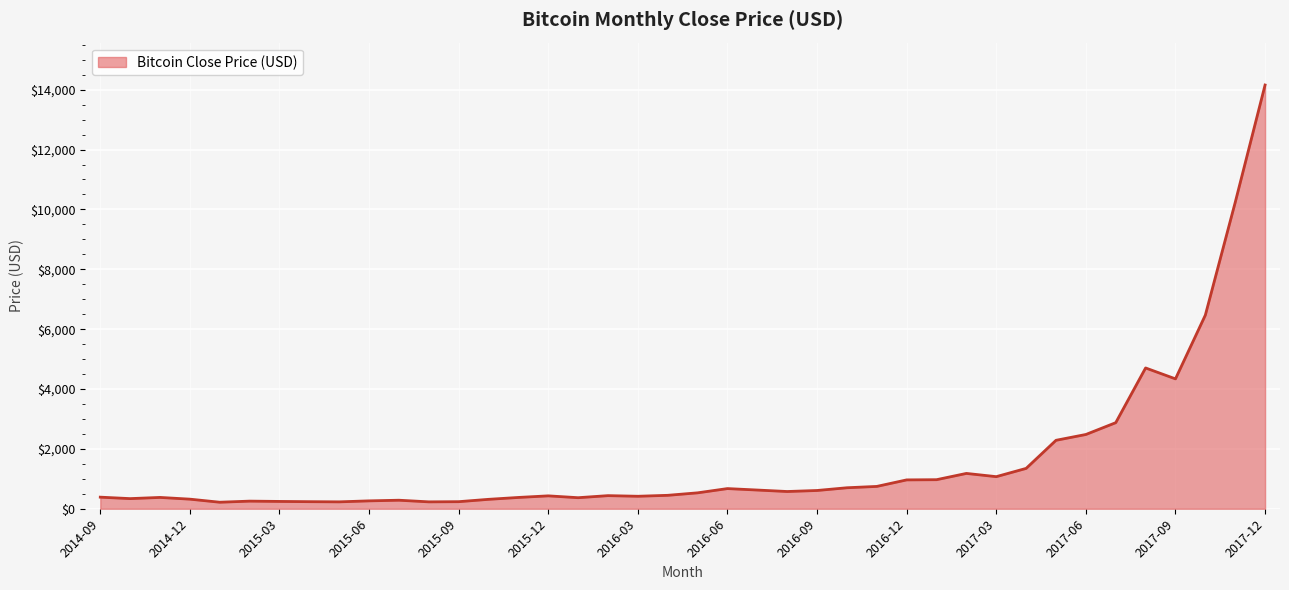

What is the greatest value displayed?

14156.4